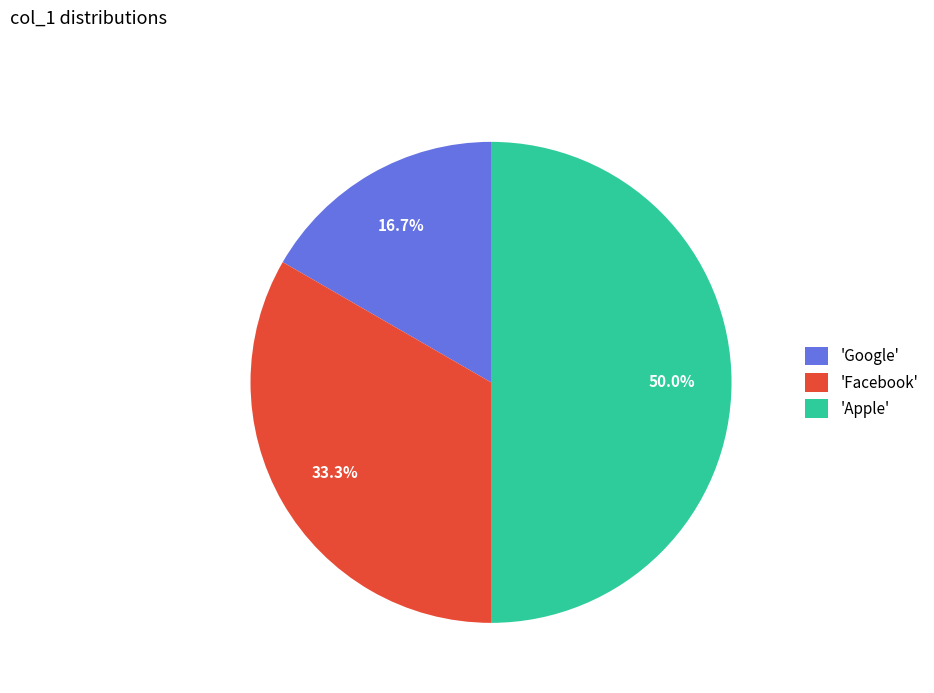

Rank the categories by value from highest to lowest.

'Apple', 'Facebook', 'Google'